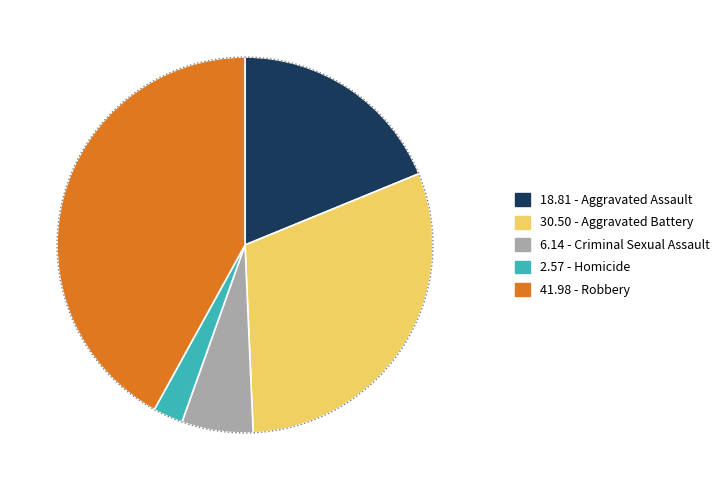

Which slice is the smallest?

Homicide